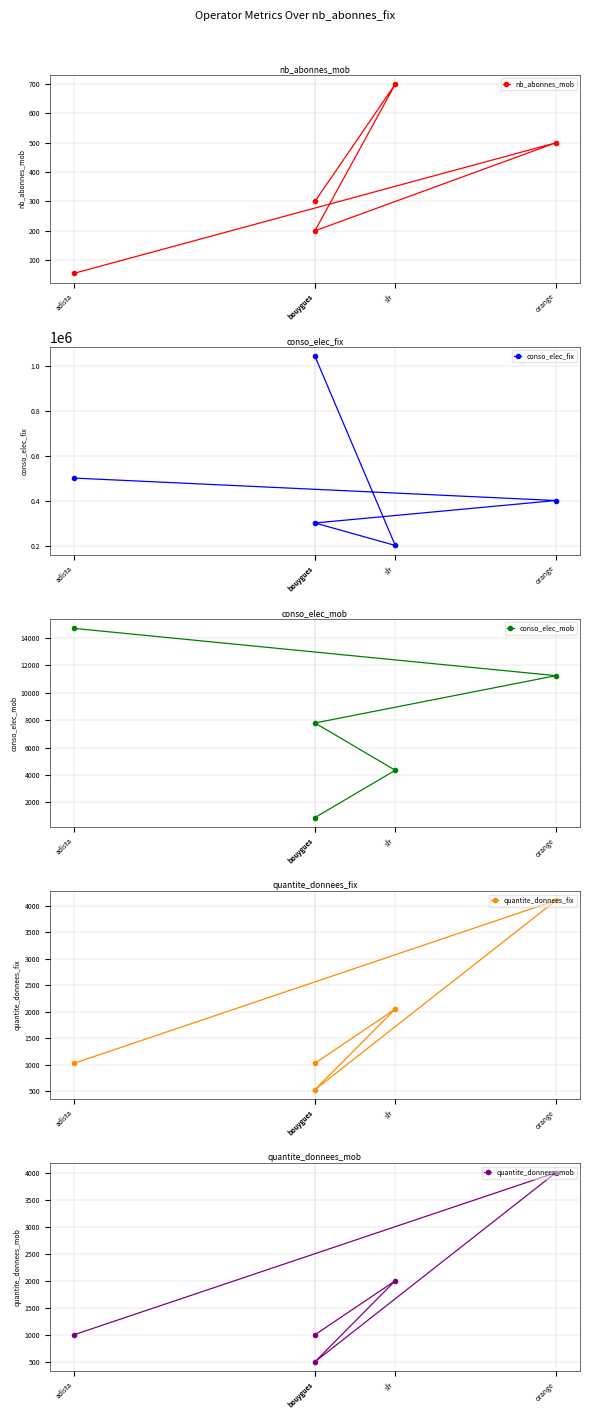

Count the number of data series in this chart.

5